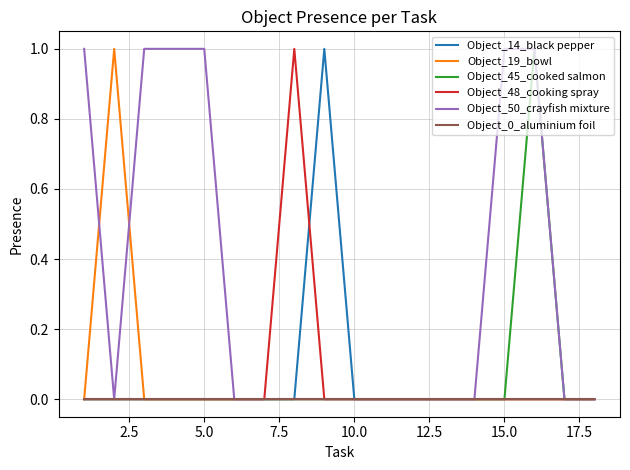

Which series has the largest total across all categories?

Object_50_crayfish mixture